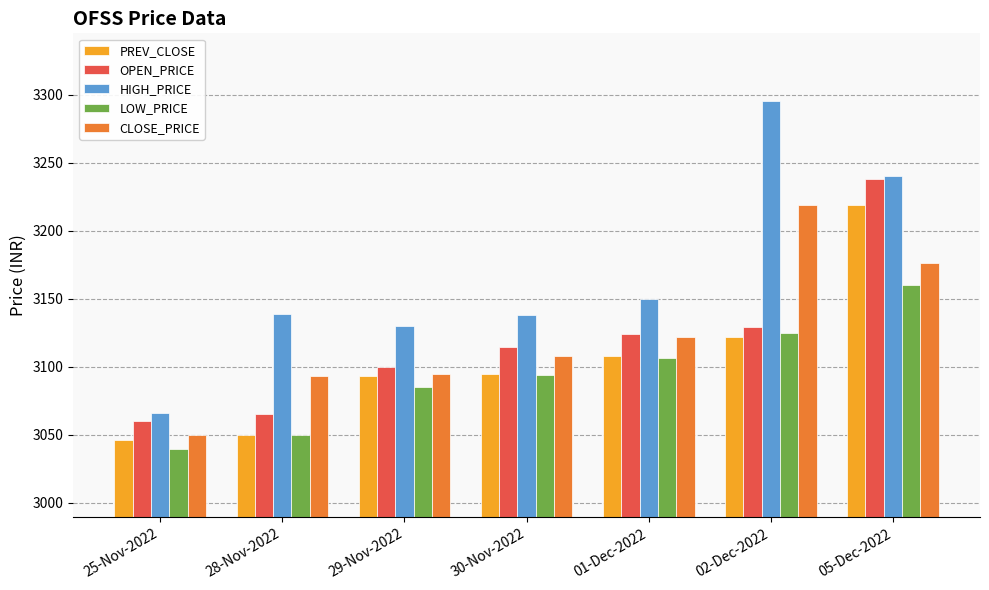

What is the spread (max minus min) of values at 30-Nov-2022?

44.5